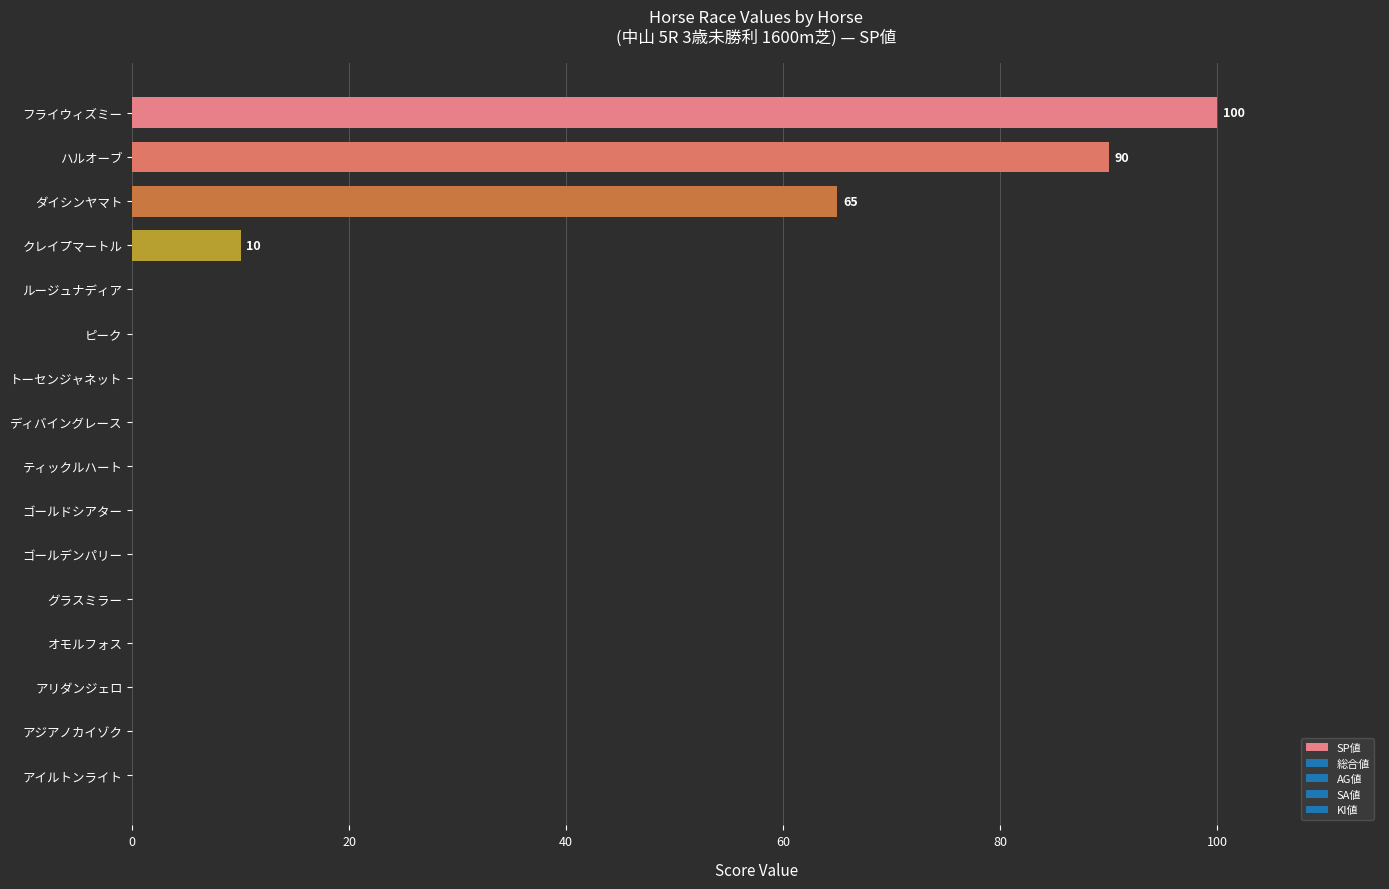

Reading bottom to top, transcribe all the data shown in this chart.

アイルトンライト=0	アジアノカイゾク=0	アリダンジェロ=0	オモルフォス=0	グラスミラー=0	ゴールデンパリー=0	ゴールドシアター=0	ティックルハート=0	ディバイングレース=0	トーセンジャネット=0	ピーク=0	ルージュナディア=0	クレイプマートル=10	ダイシンヤマト=65	ハルオーブ=90	フライウィズミー=100